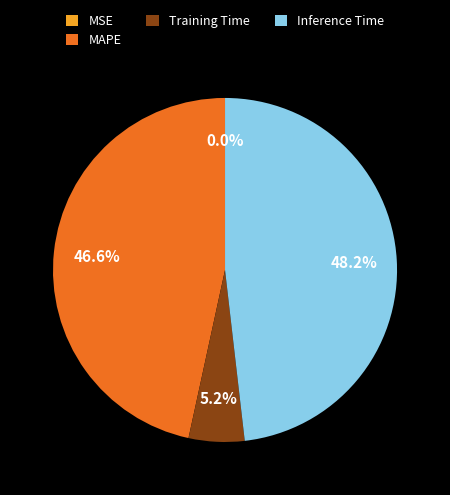

Is there a majority slice in this chart?

No